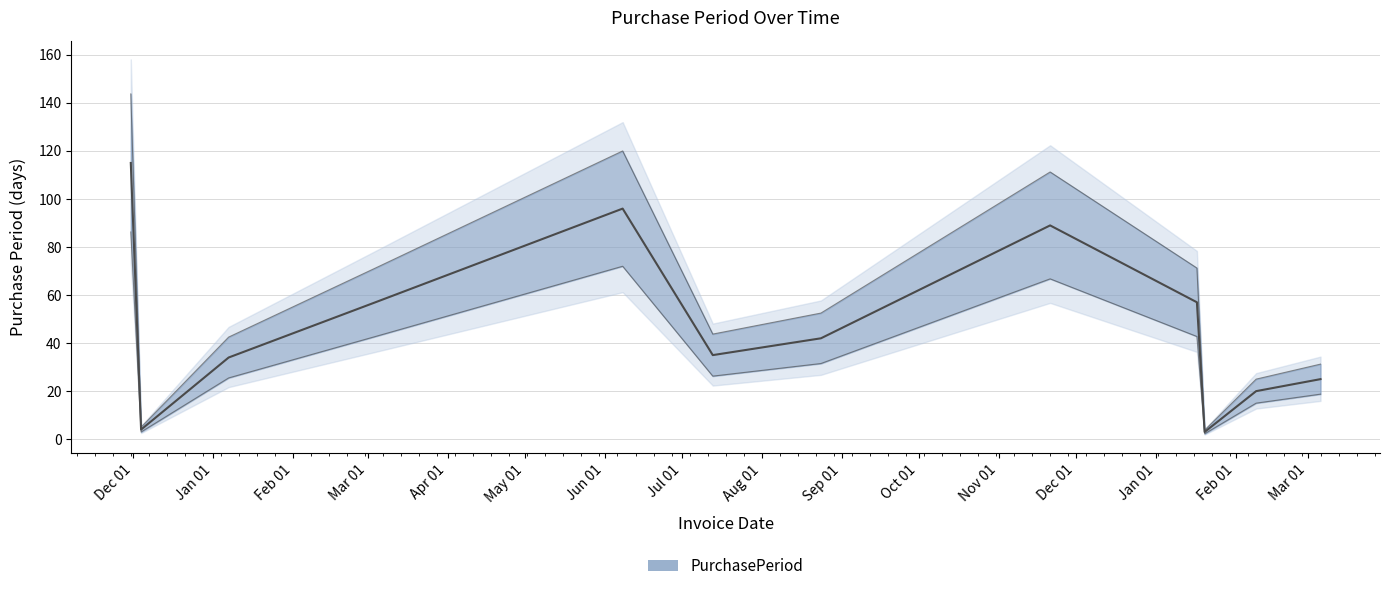

What is the difference between the values at 2016-06-08 and 2017-02-09?

76